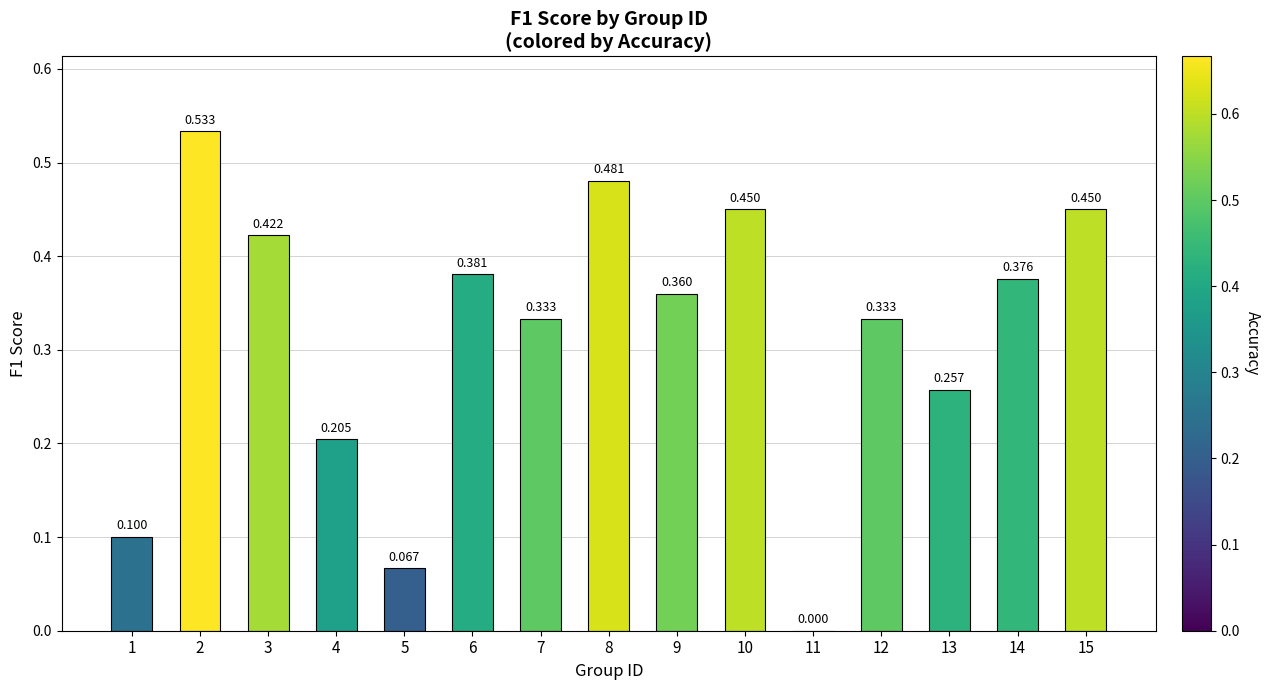

Are the bars grouped side by side (vs. stacked)?

No